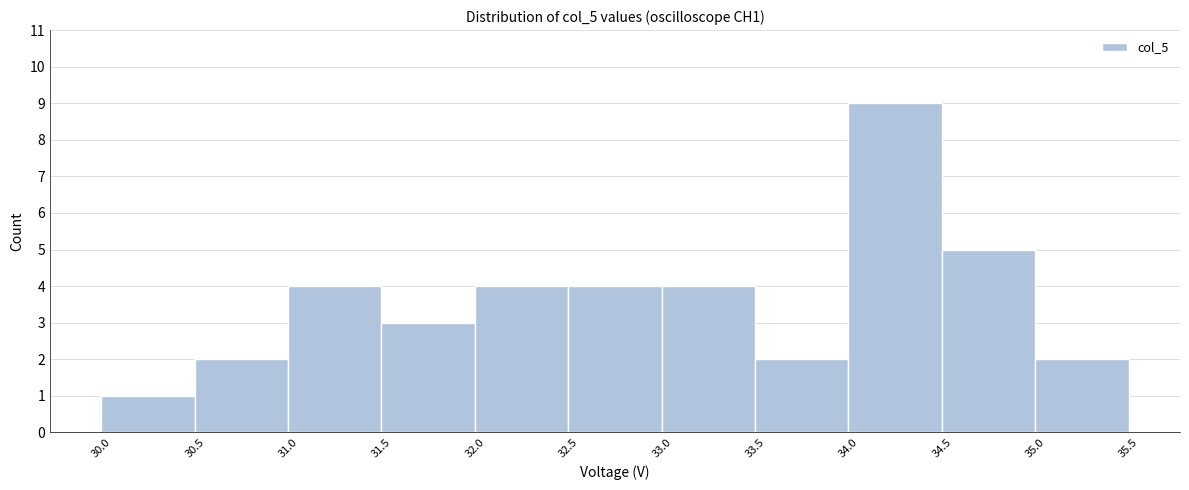

Reading left to right, list every bar in this chart as the range it spans on the x-axis followed by its height. The values are not printed on the chart, so give them approximately, as read against the axis.

30.0 to 30.5: 1
30.5 to 31.0: 2
31.0 to 31.5: 4
31.5 to 32.0: 3
32.0 to 32.5: 4
32.5 to 33.0: 4
33.0 to 33.5: 4
33.5 to 34.0: 2
34.0 to 34.5: 9
34.5 to 35.0: 5
35.0 to 35.5: 2